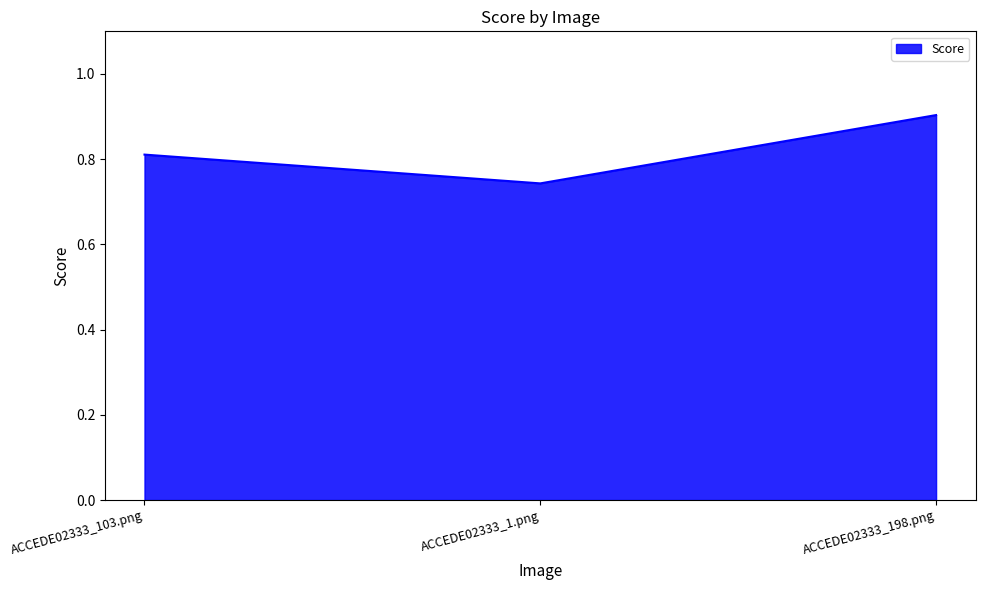

List the labels in order of value, largest first.

ACCEDE02333_198.png, ACCEDE02333_103.png, ACCEDE02333_1.png